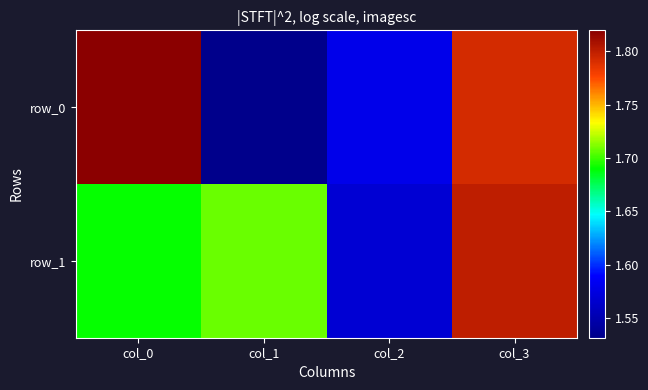

At how many categories does at least one series exceed 1?

4